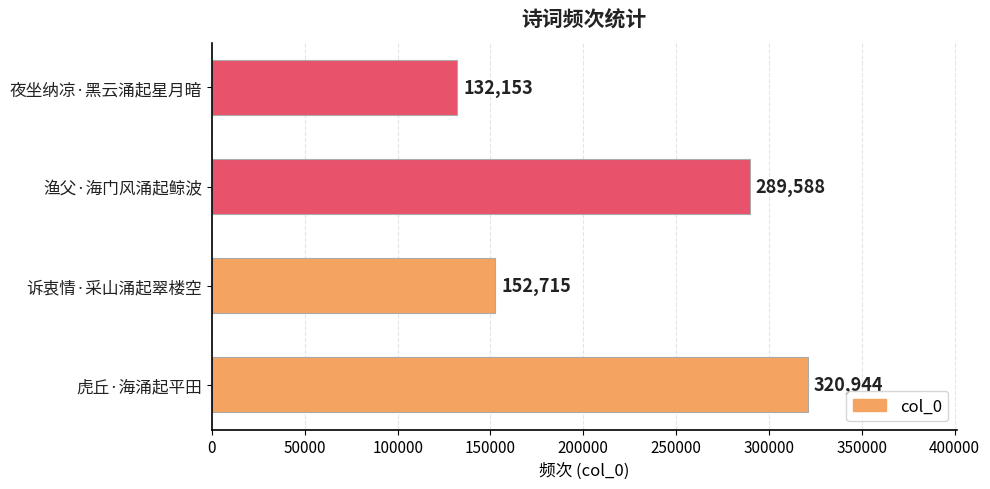

List the labels in order of value, largest first.

虎丘·海涌起平田, 渔父·海门风涌起鲸波, 诉衷情·采山涌起翠楼空, 夜坐纳凉·黑云涌起星月暗